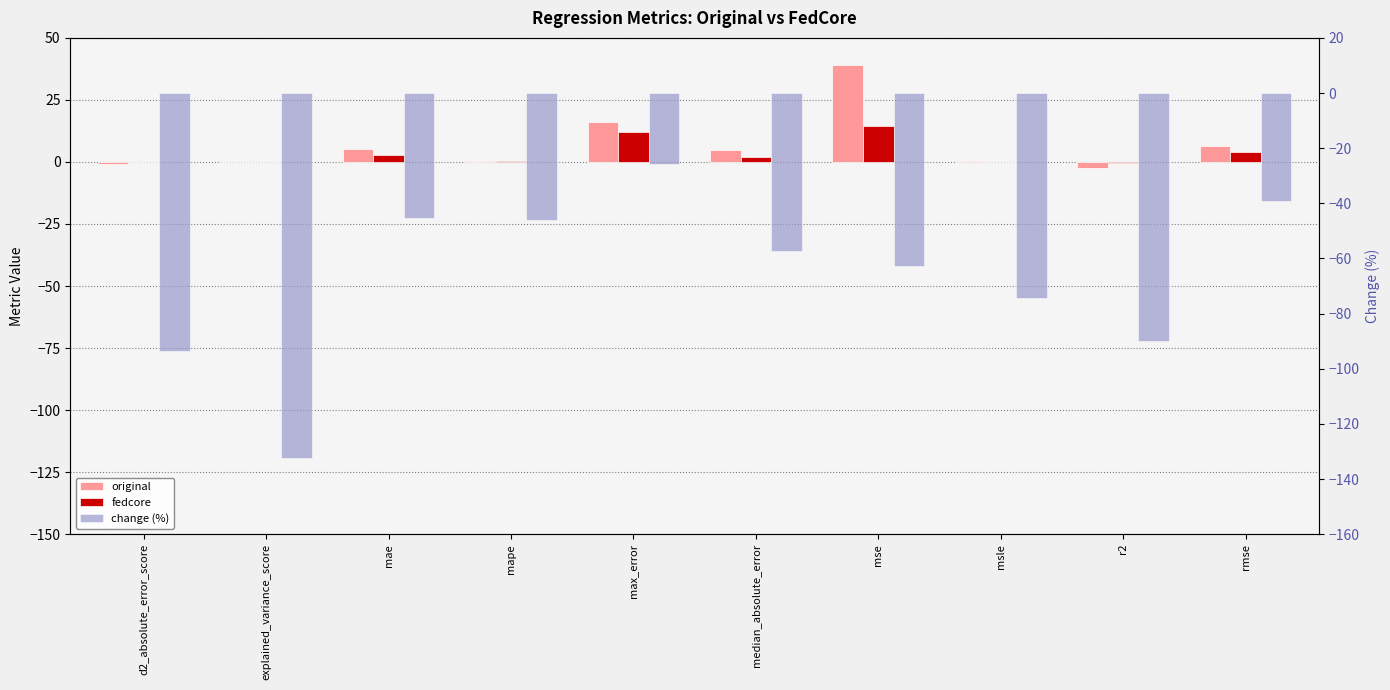

At which category does the chart reach its peak across all series?

mse